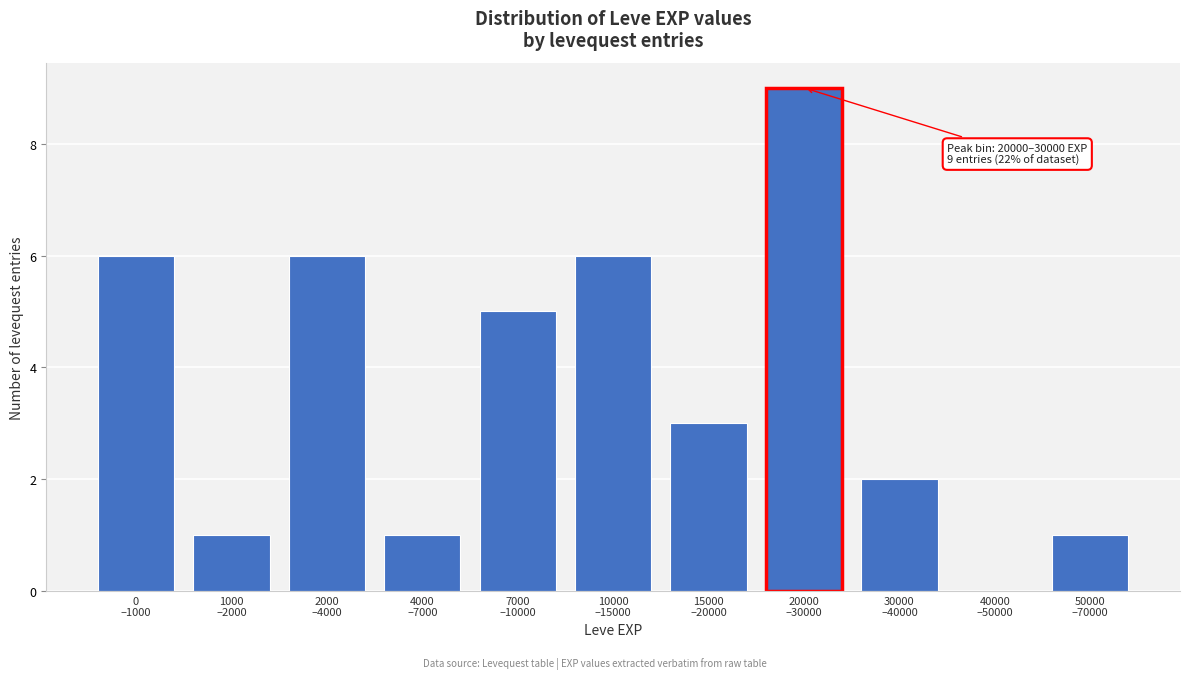

What is the greatest value displayed?

9